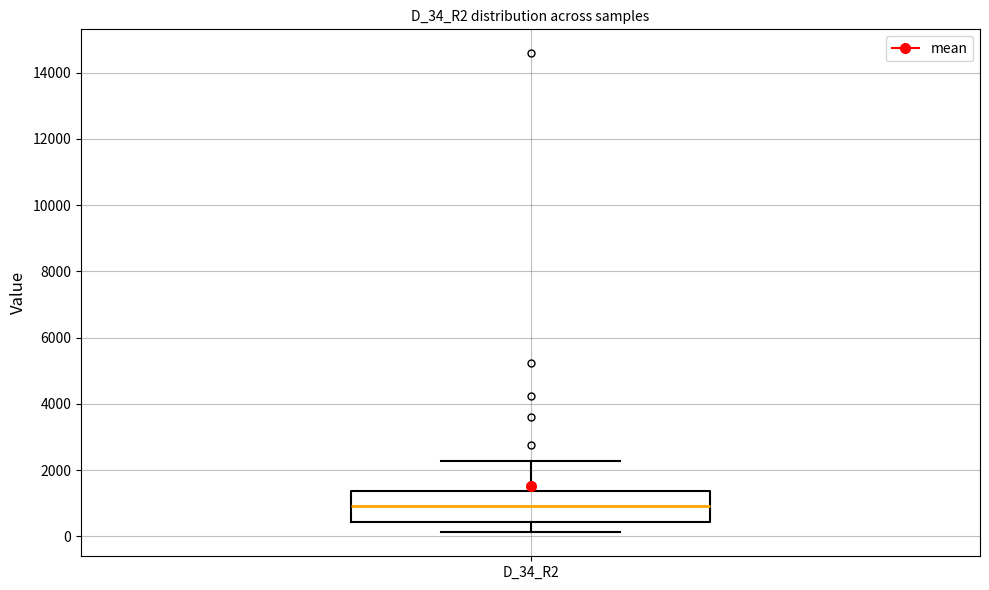

Read this box plot against the y-axis: the position of the median line, the range covered by the box, and the ends of both whiskers. The values are not printed on the chart, so give them approximately, as read against the axis.

median 1000, box 400 to 1400, whiskers 200 to 2200